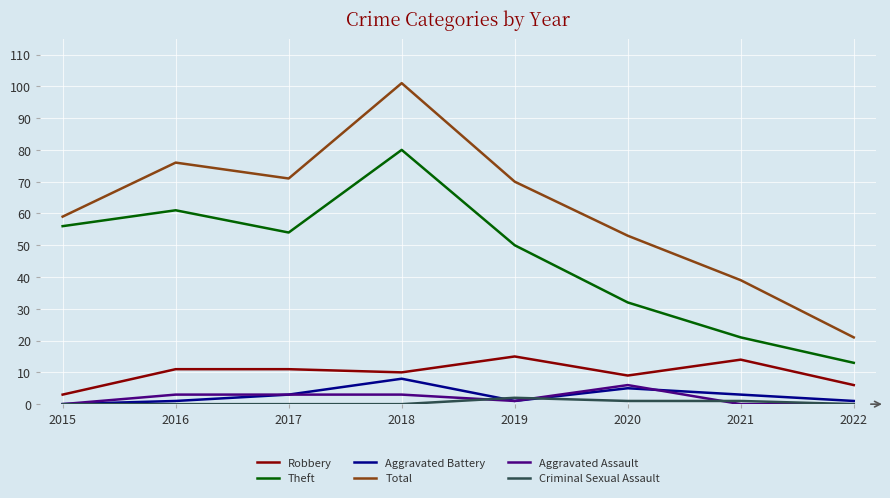

True or false: Aggravated Assault has more than 0 interior local peaks.

True